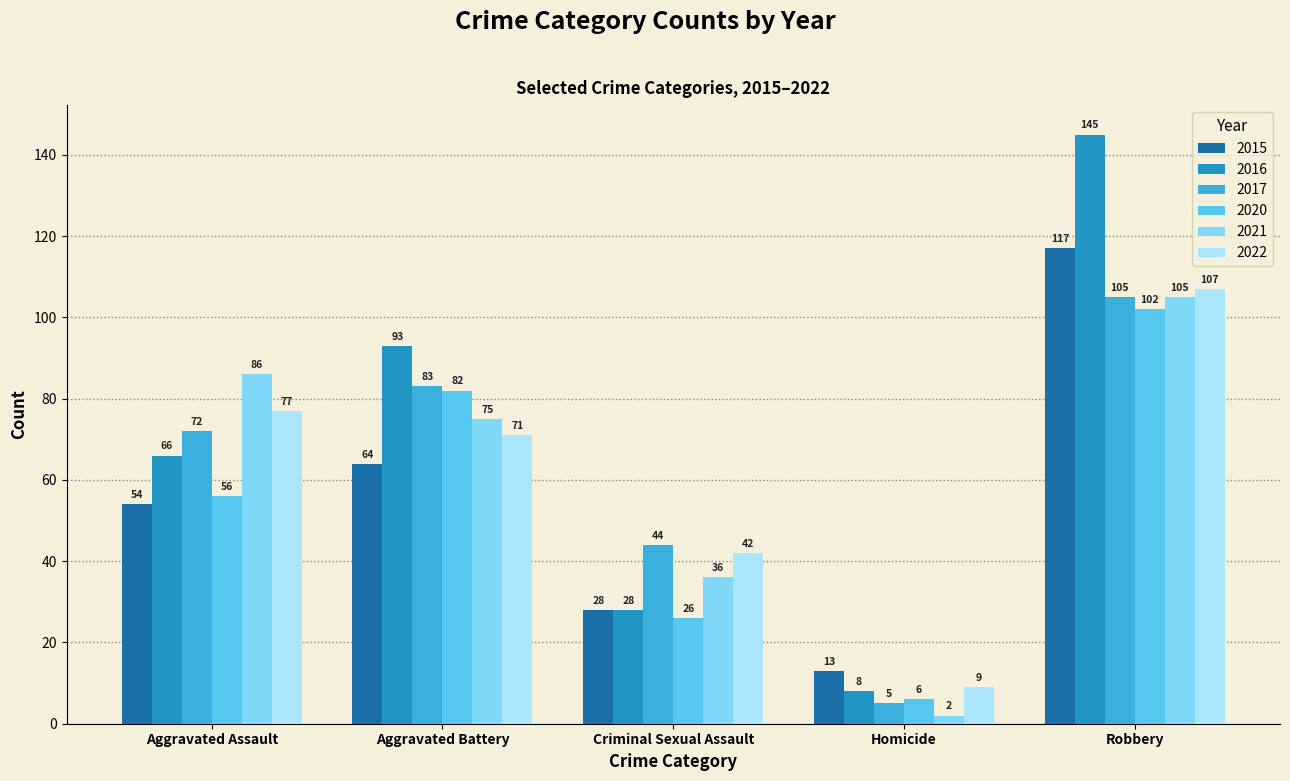

Which category has the lowest value across all series?

Homicide